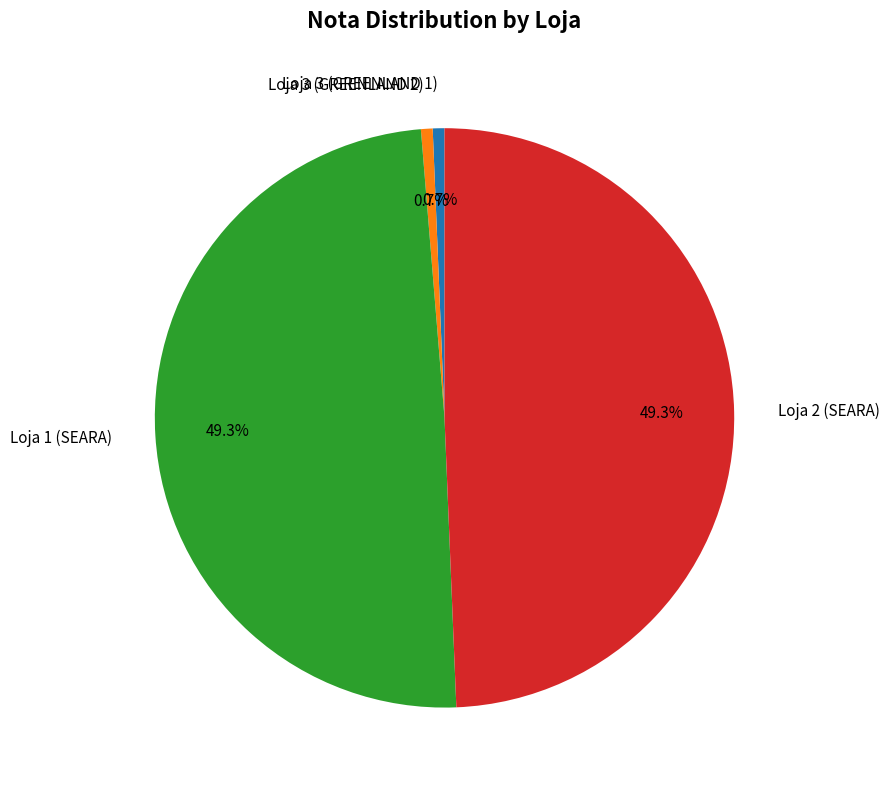

How many slices are in this pie chart?

4